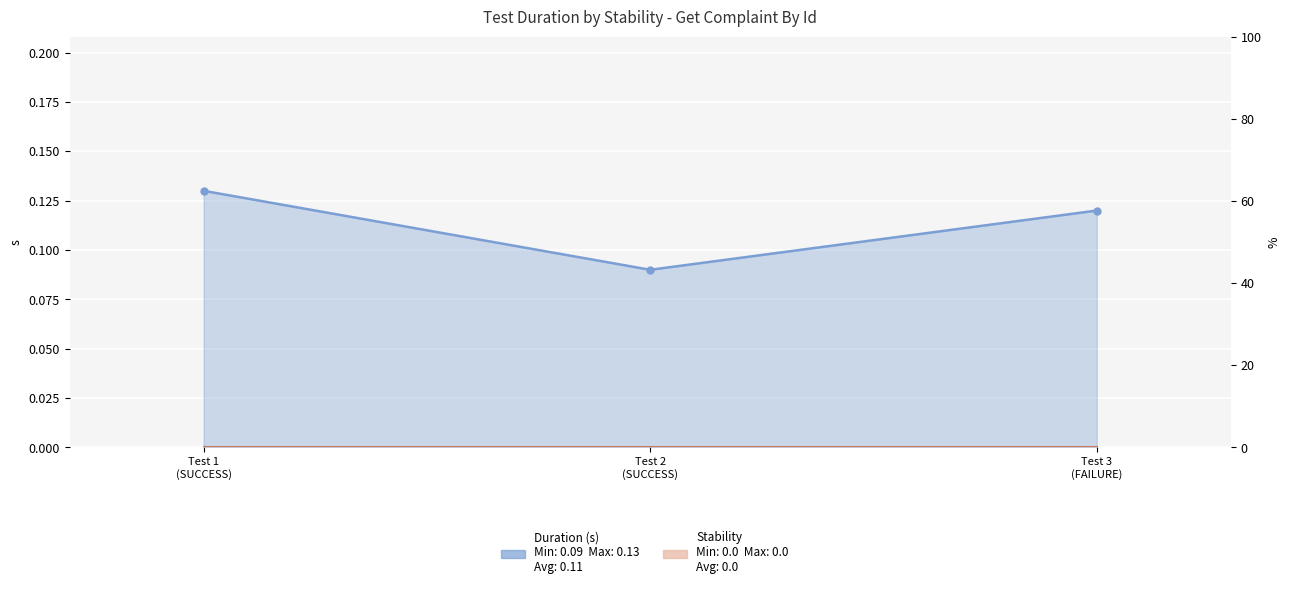

What is the sum of all values?

0.3